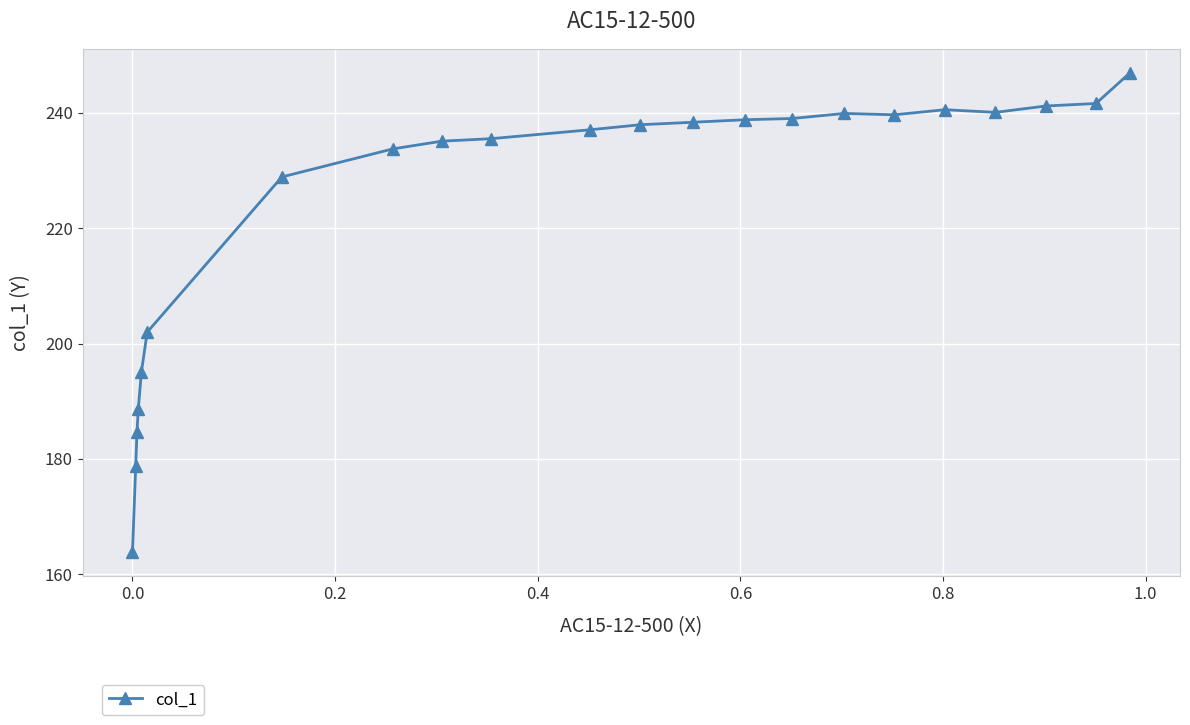

What is the value of the 11th point from the left?

237.1